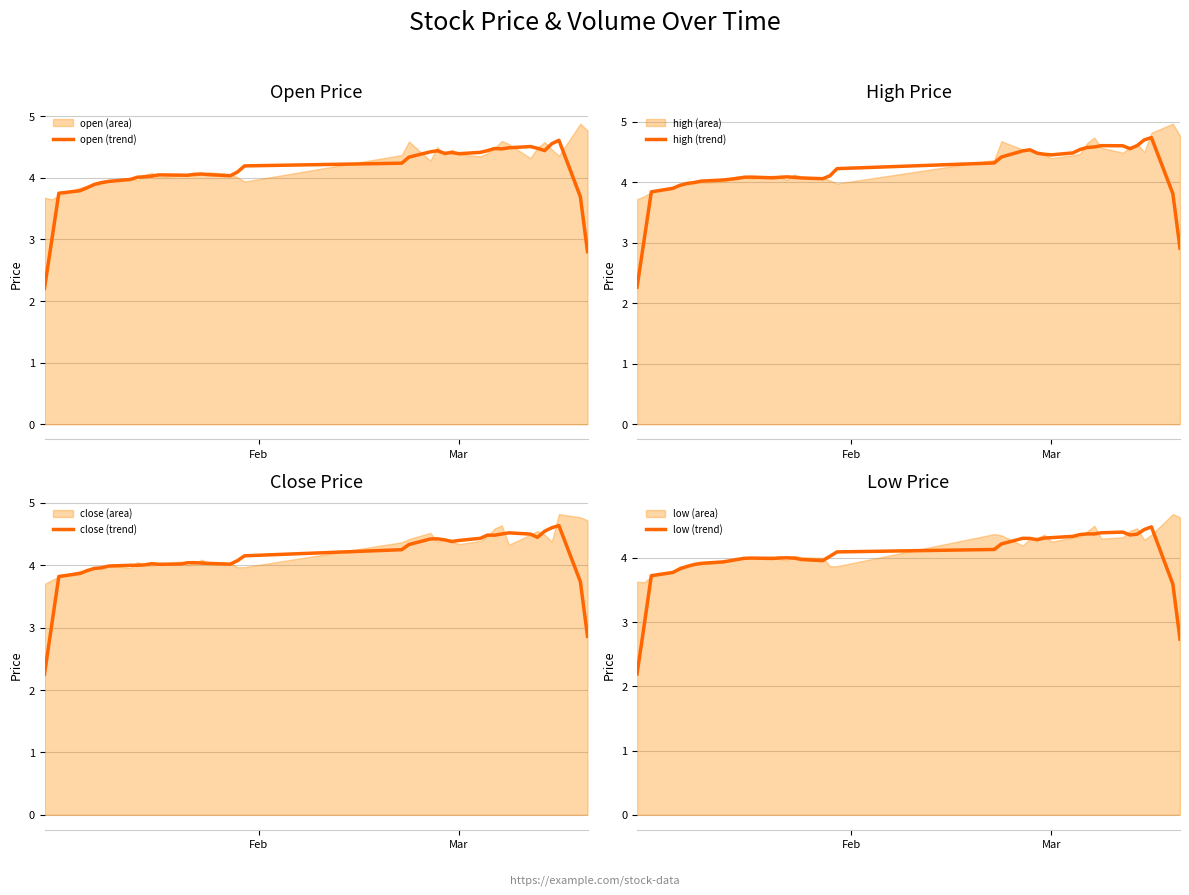

What is the average value of the low (trend) series?

4.0